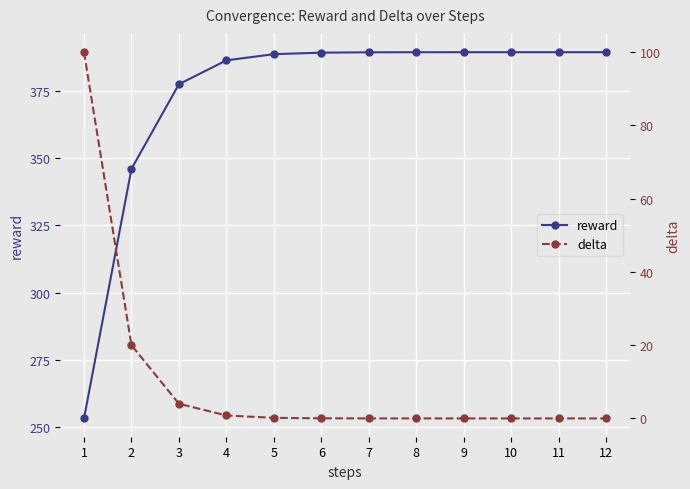

At which label does reward first exceed 389?

6